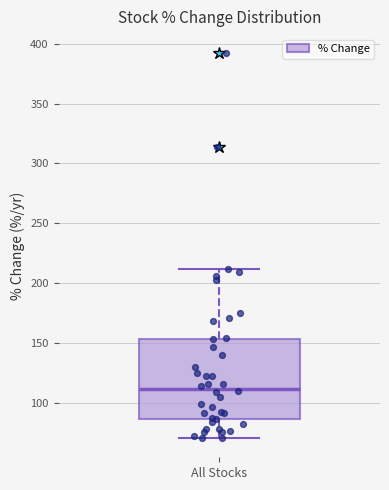

Read this box plot against the y-axis: the position of the median line, the range covered by the box, and the ends of both whiskers. The values are not printed on the chart, so give them approximately, as read against the axis.

median 110, box 85 to 155, whiskers 70 to 210